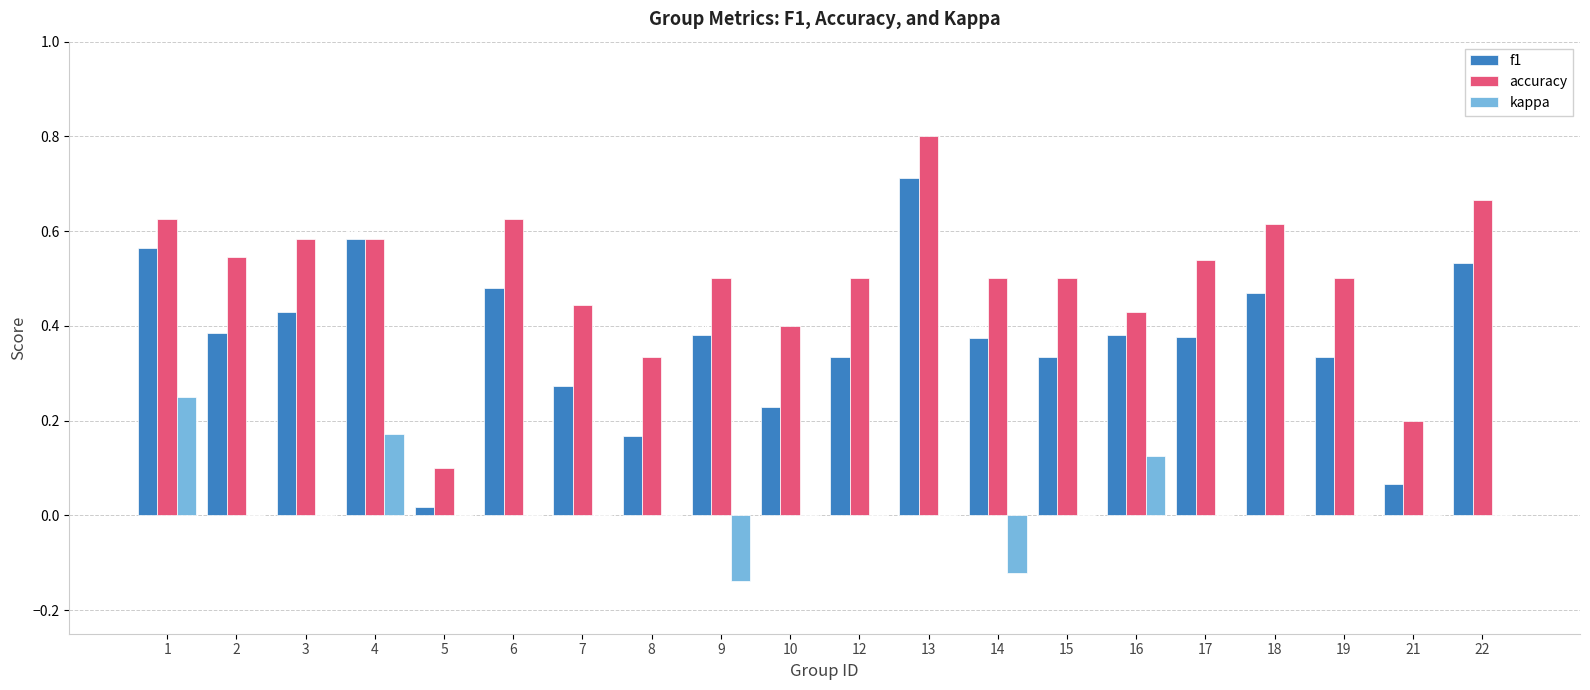

What is the maximum value shown in the chart?

0.8